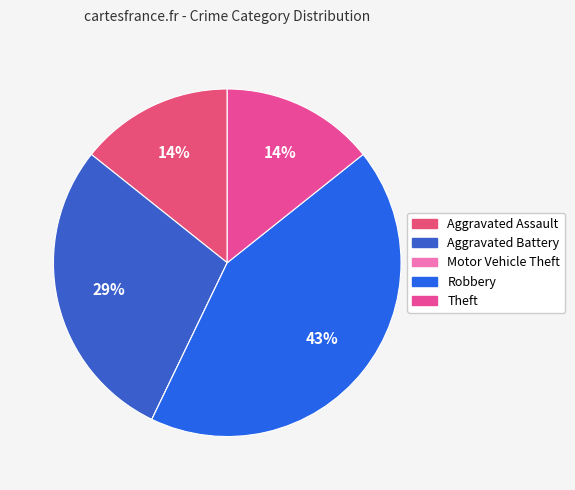

Is there any slice that represents more than half of the pie?

No